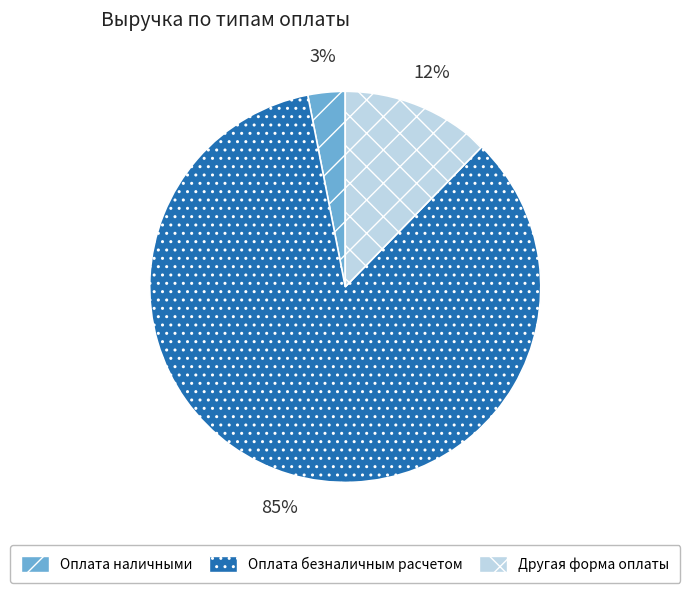

To the nearest percent, what is the difference between the Оплата наличными and Другая форма оплаты slice percentages?

9%